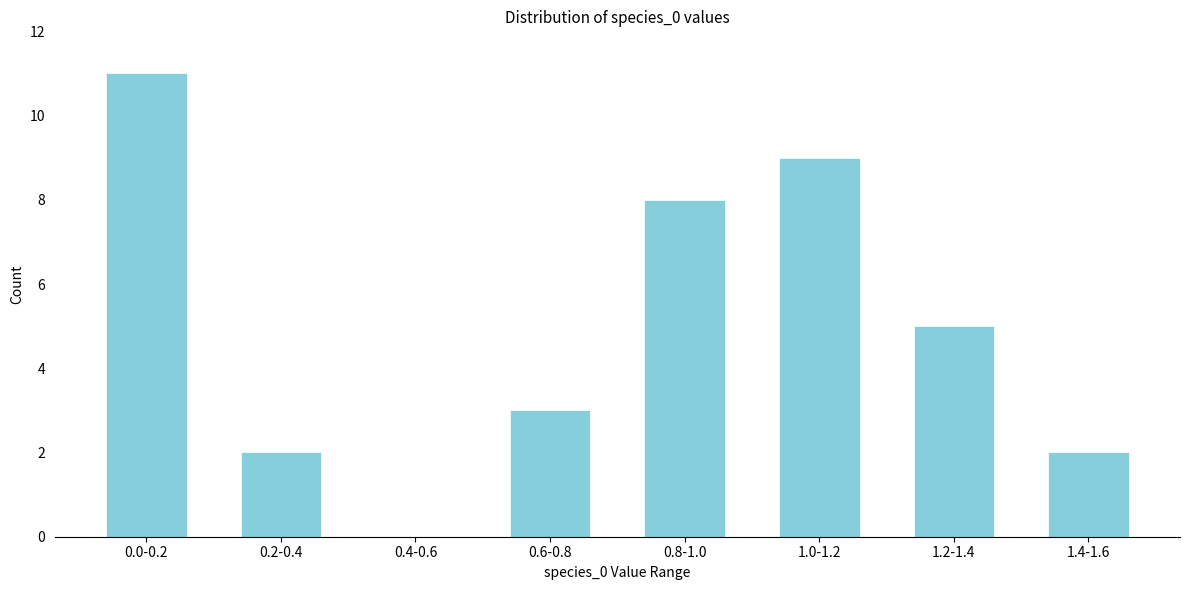

Reading left to right, list all the values displayed in this chart.

0.0-0.2=11	0.2-0.4=2	0.4-0.6=0	0.6-0.8=3	0.8-1.0=8	1.0-1.2=9	1.2-1.4=5	1.4-1.6=2